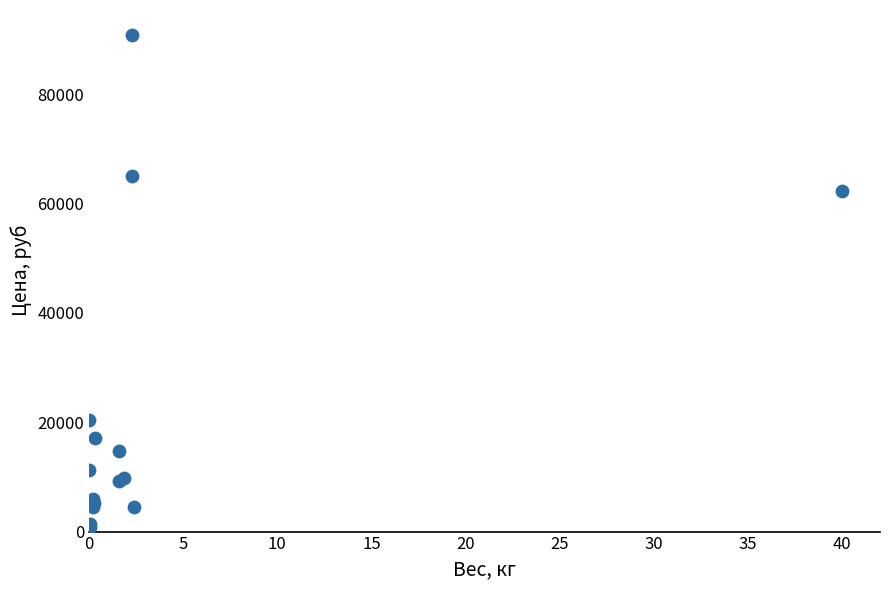

What Y value in the scatter plot is closest to 45812?

62304.1